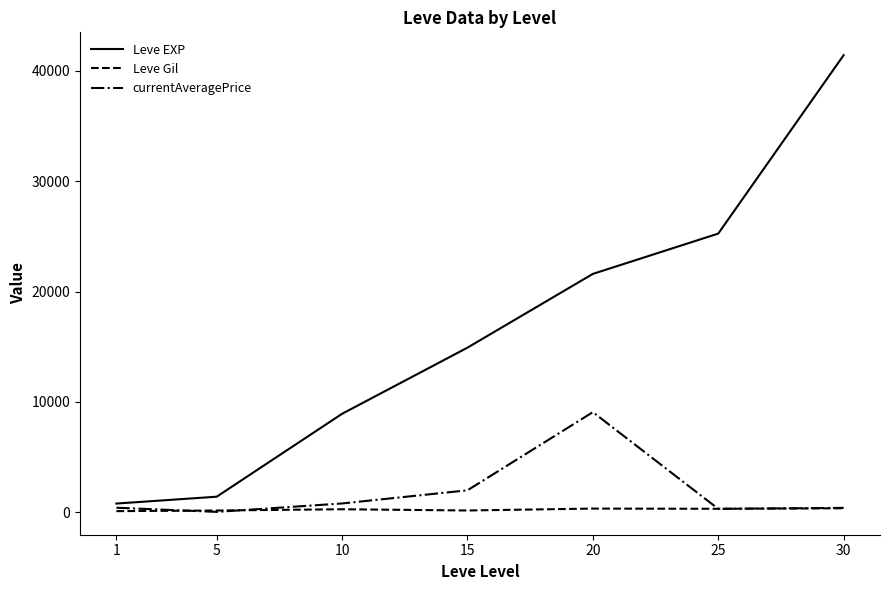

At which label does Leve EXP reach its peak?

30